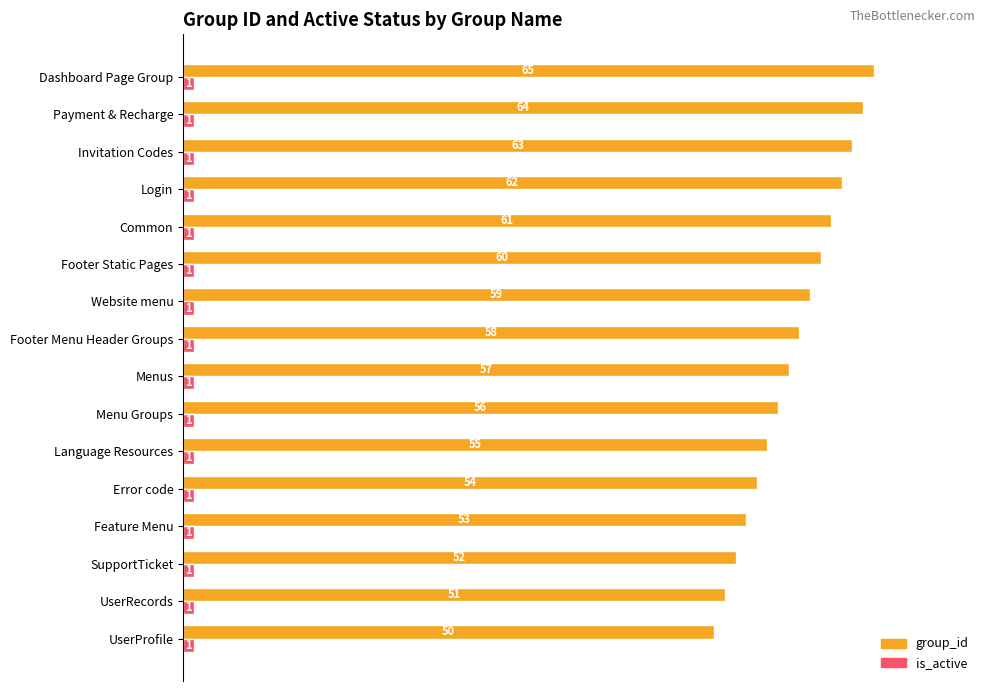

What is the difference between the maximum and minimum values in the group_id series?

15